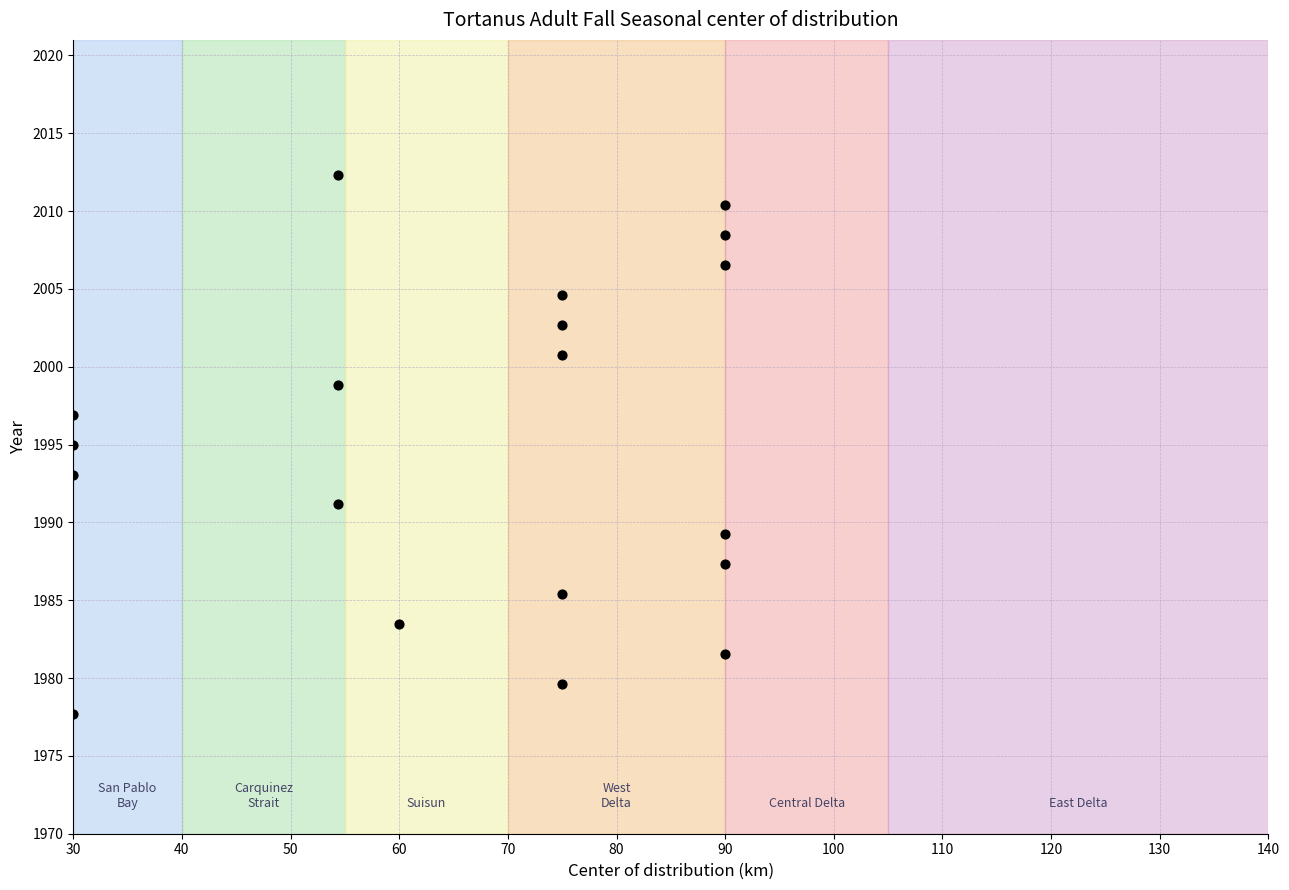

What is the range of Y values (max minus min)?

34.6